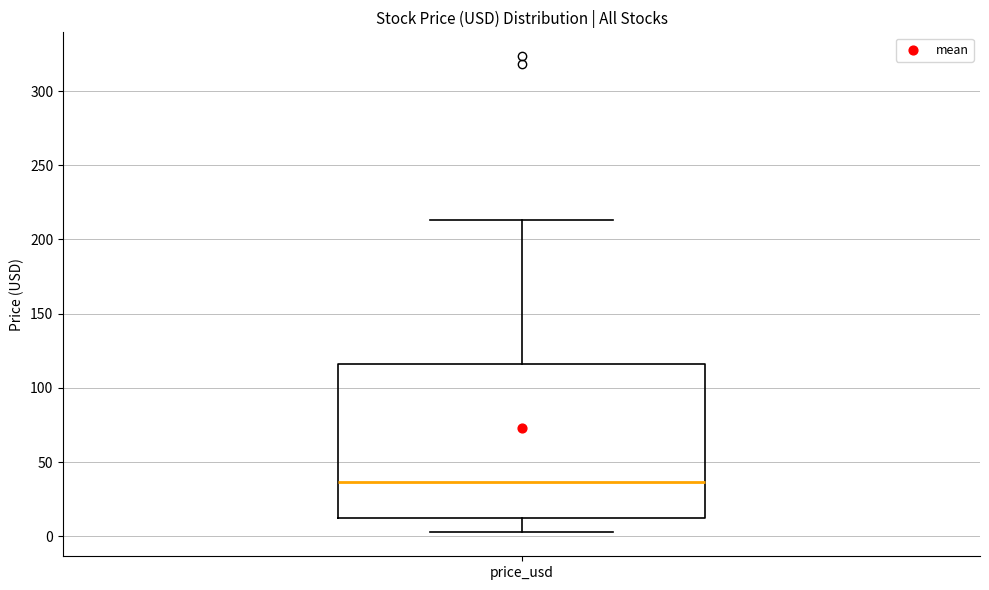

Where does the lower whisker of the box for price_usd end on the y-axis? The values are not printed on the chart, so give them approximately, as read against the axis.

5